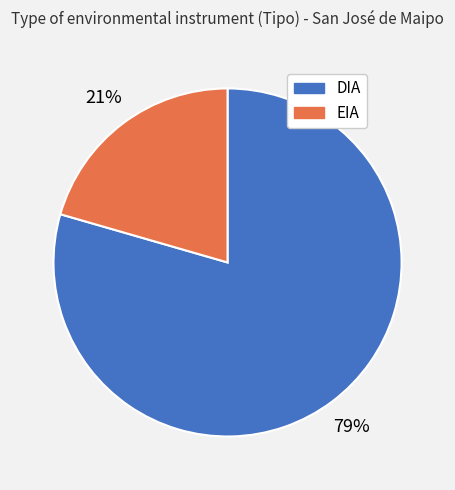

Is it true that DIA is 73% of the pie?

False